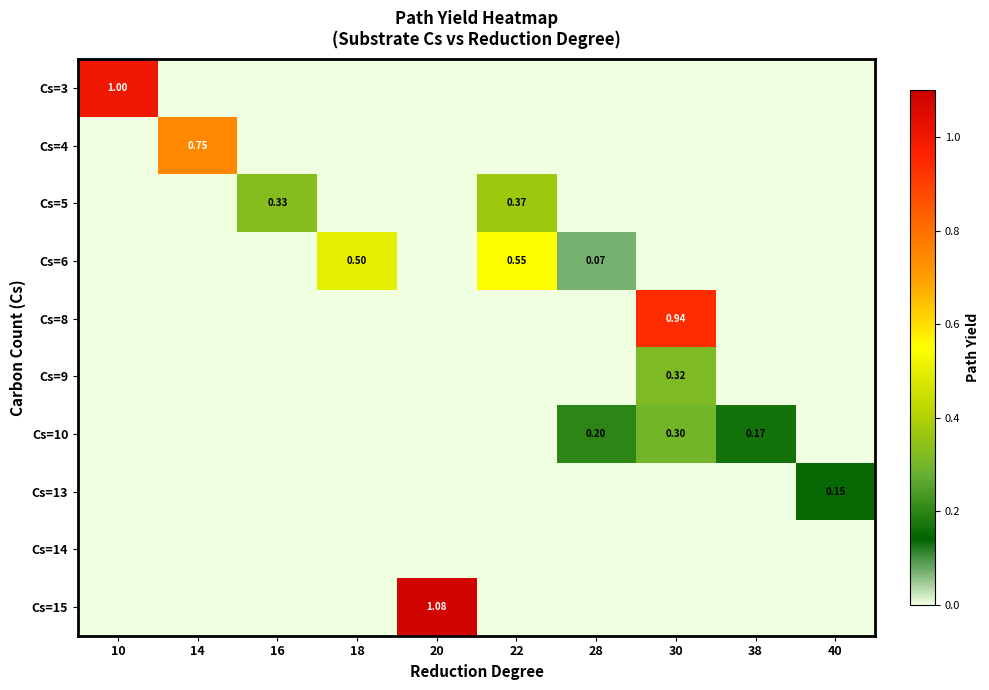

Is the value of Cs=6 at 28 greater than the value of Cs=8 at 30?

No